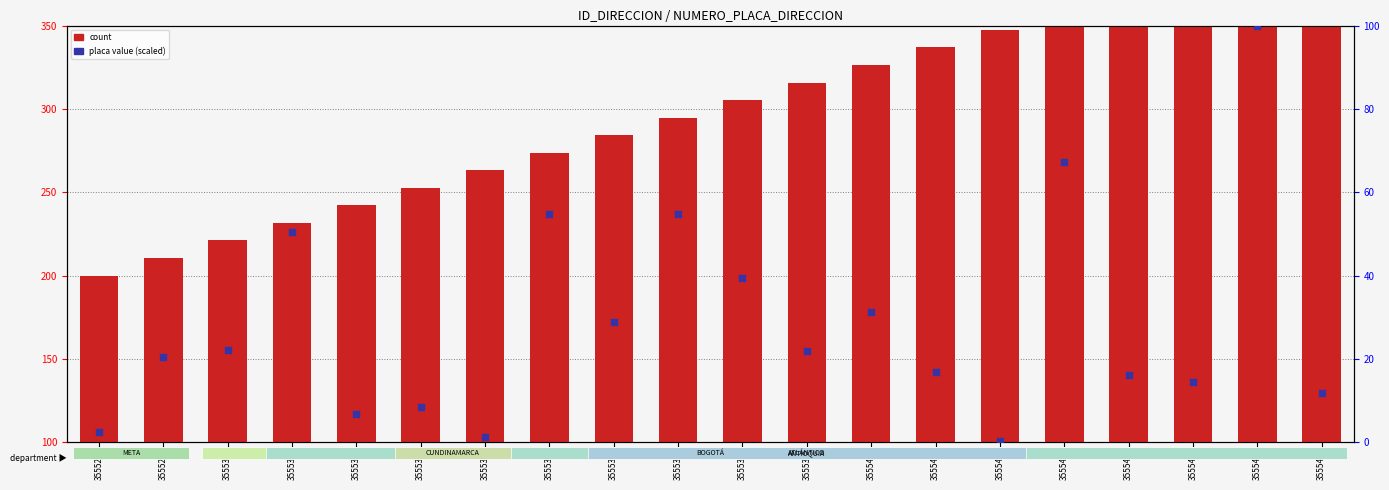

Which series reaches the maximum Y coordinate?

count